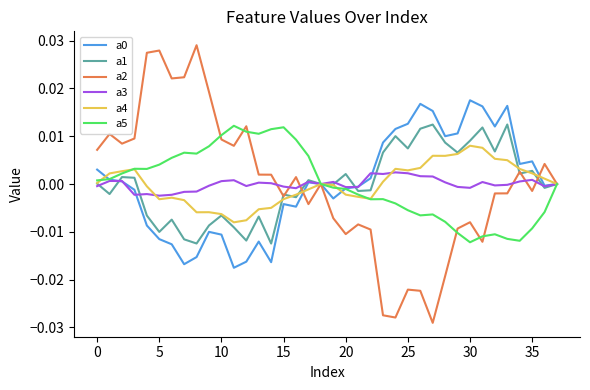

Which series has the widest spread of values?

a2